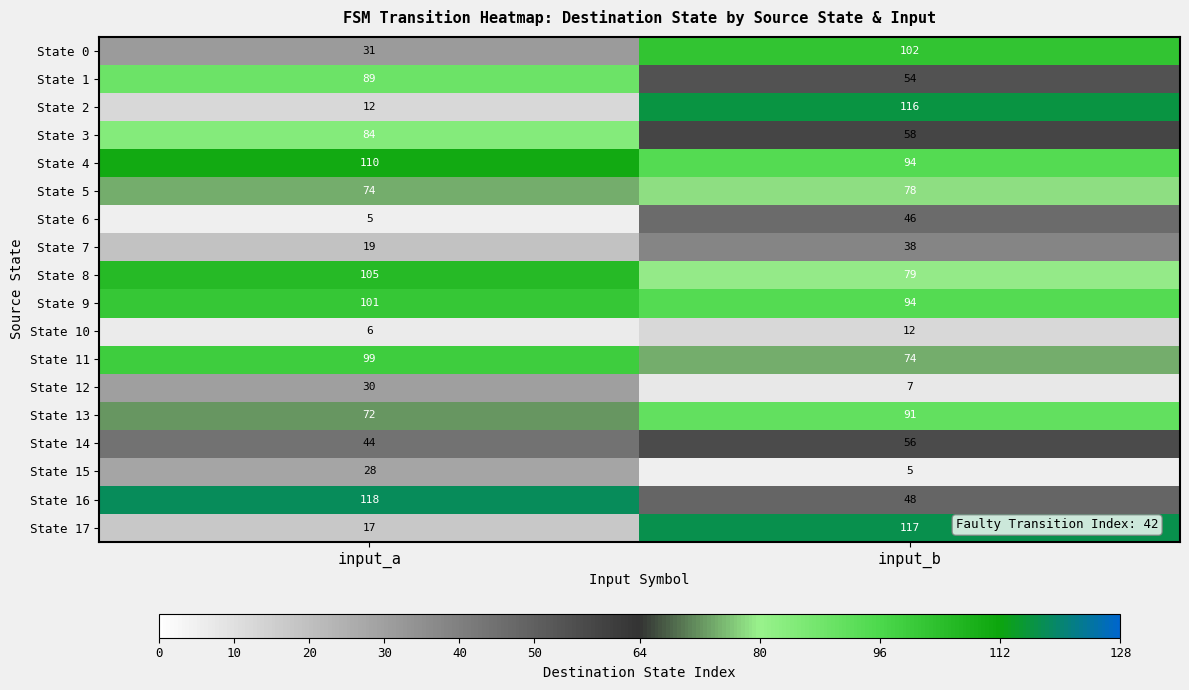

The State 13 series shows 32 at input_a. True or false?

False